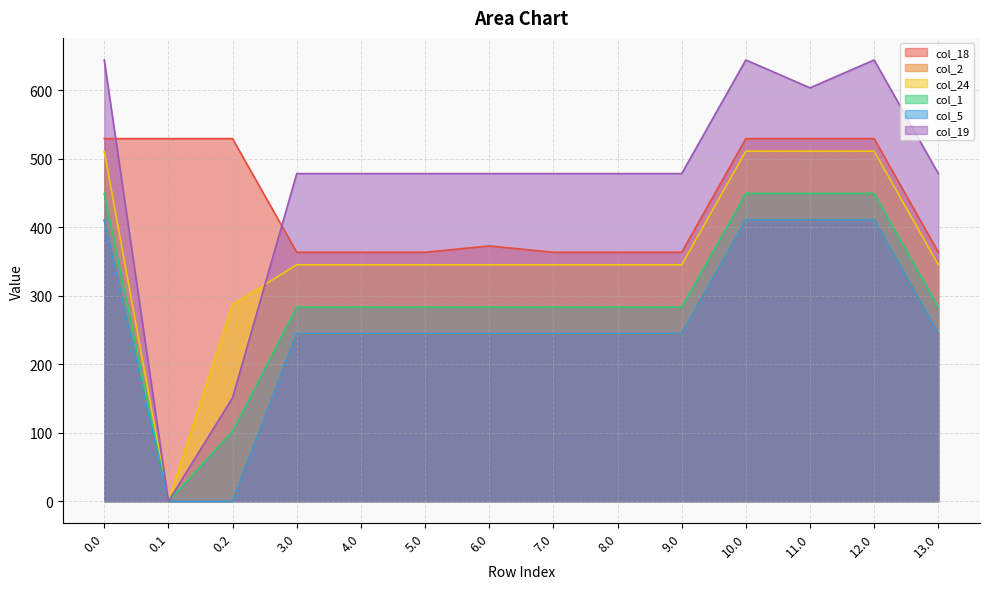

What is the sum of all col_2 values?

3596.1